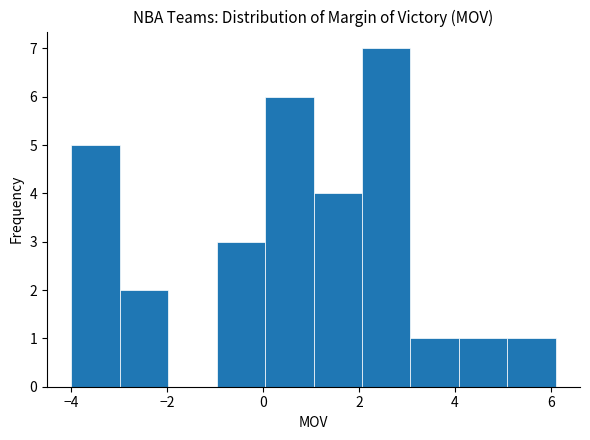

Over which range of the x-axis is the bar tallest?

2.0 to 3.0